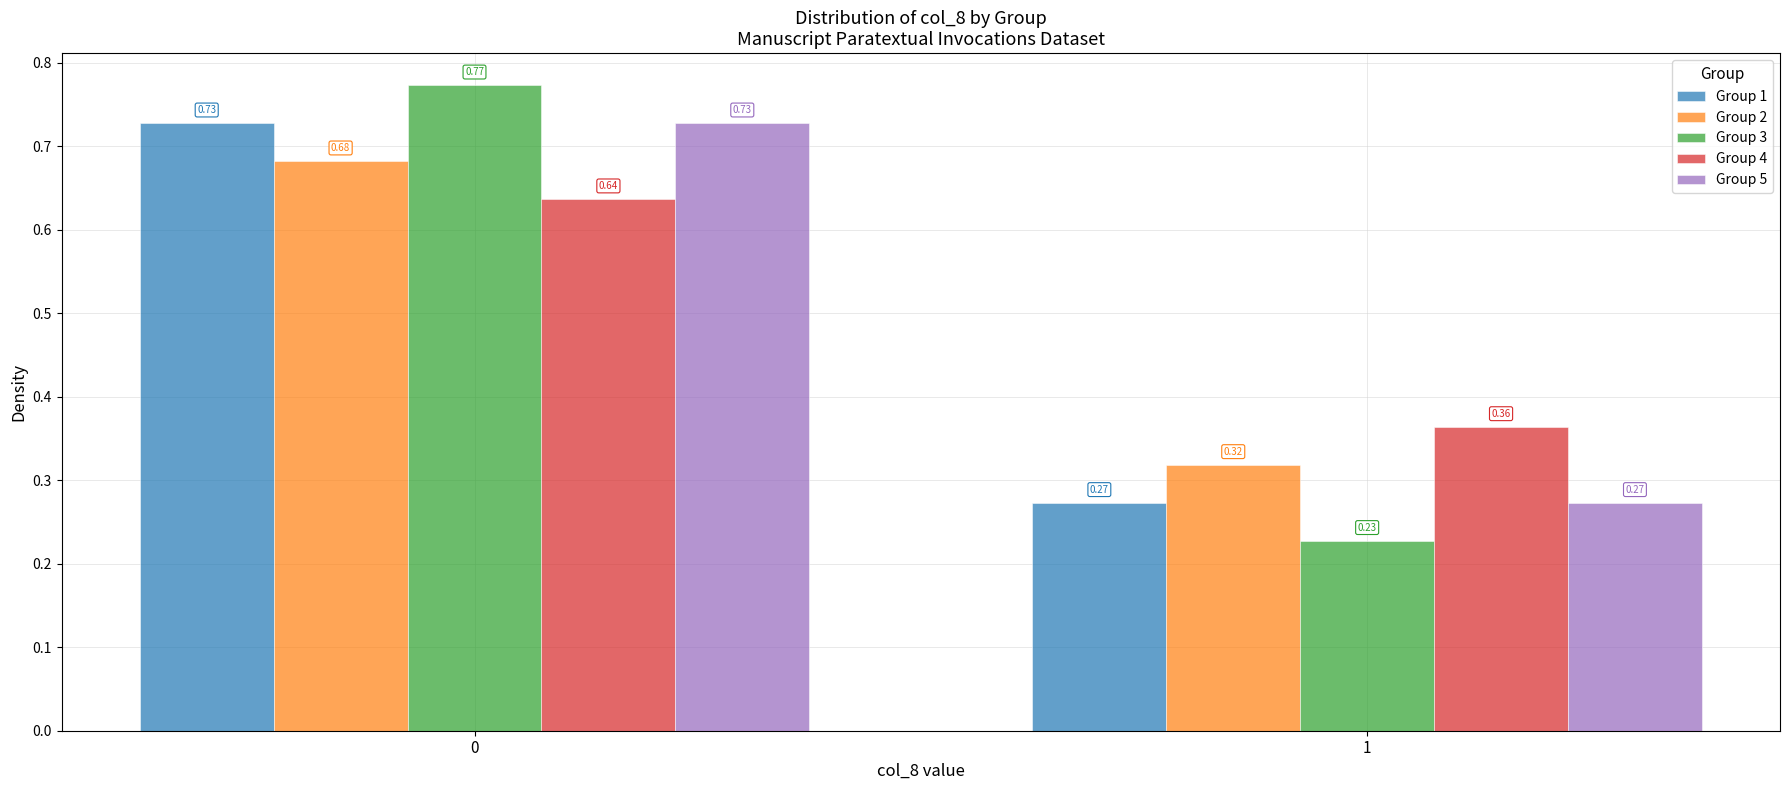

What is the difference between the Group 3 values at 1 and 0?

0.5